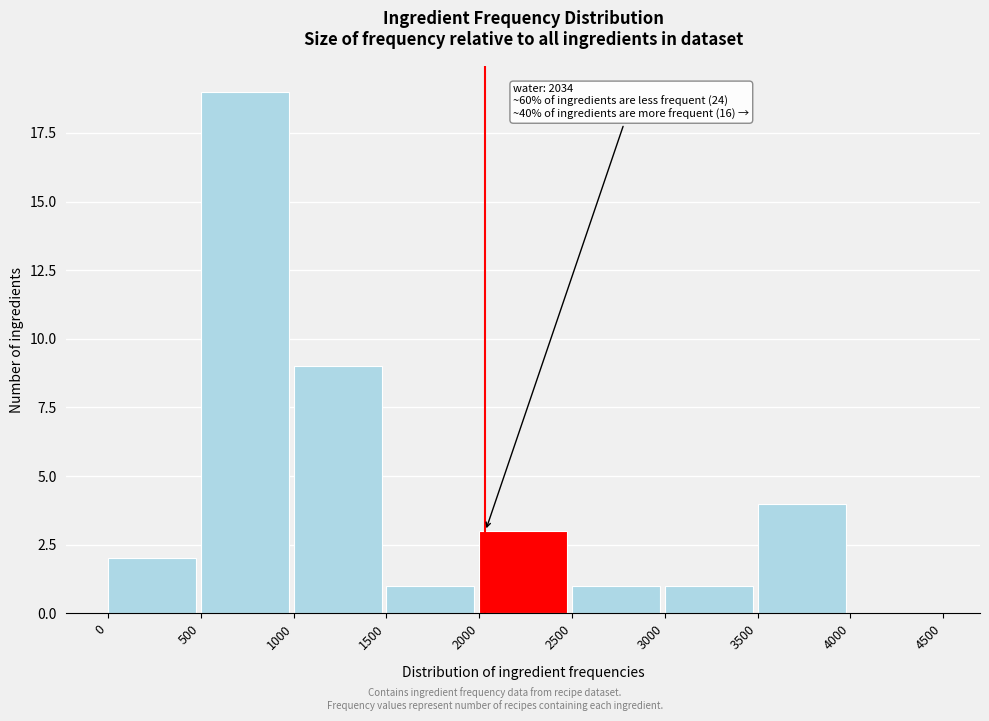

Over which range of the x-axis is the bar tallest?

500 to 1000